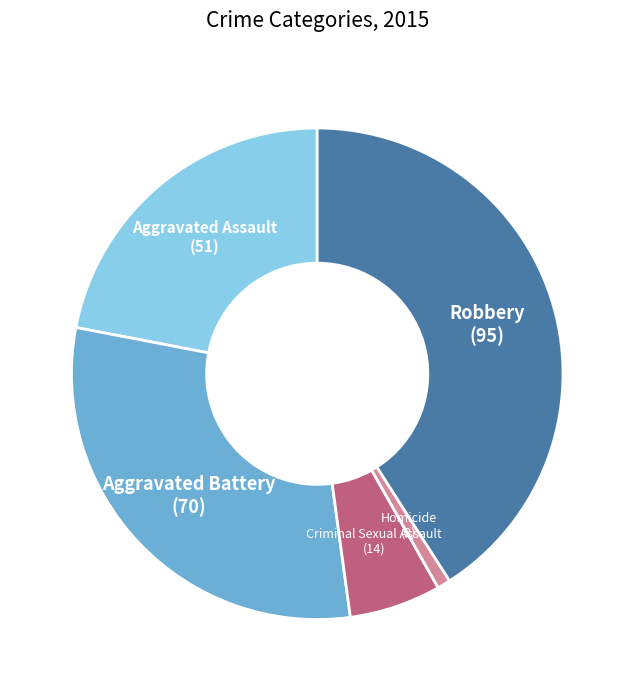

Does any single category account for the majority?

No